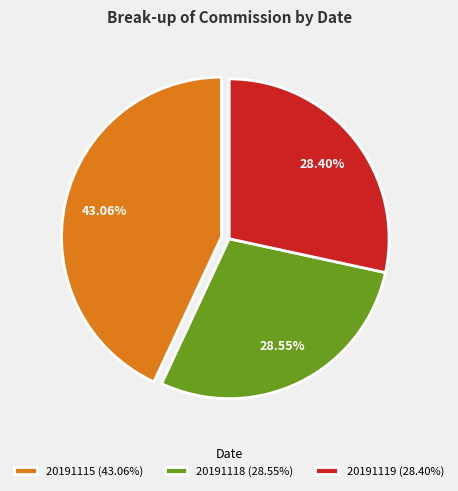

Count the number of slices in the pie.

3